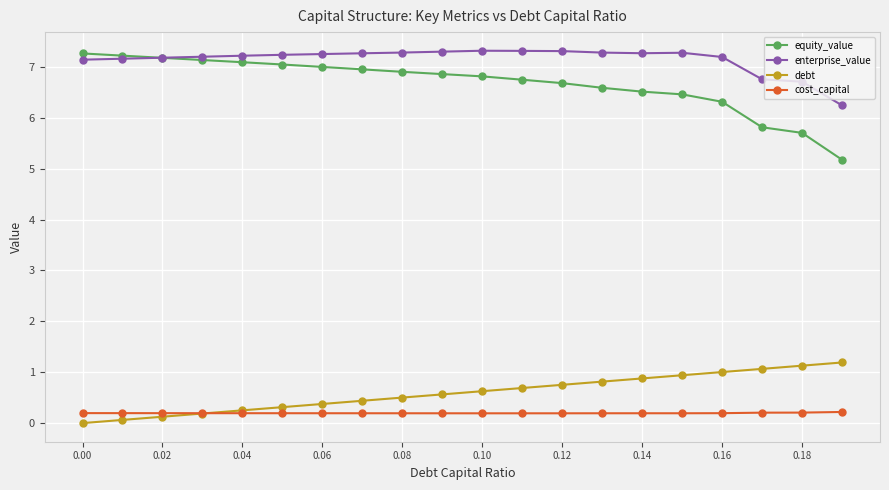

Which series has the widest spread of values?

equity_value